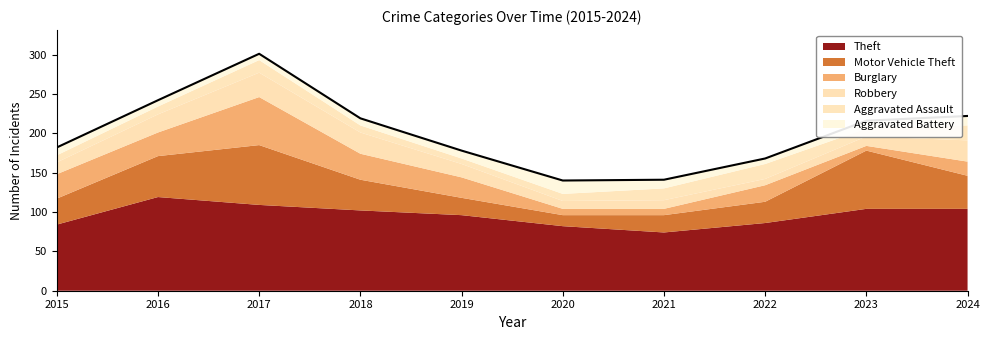

The value of Motor Vehicle Theft at 2022 is 6. True or false?

False